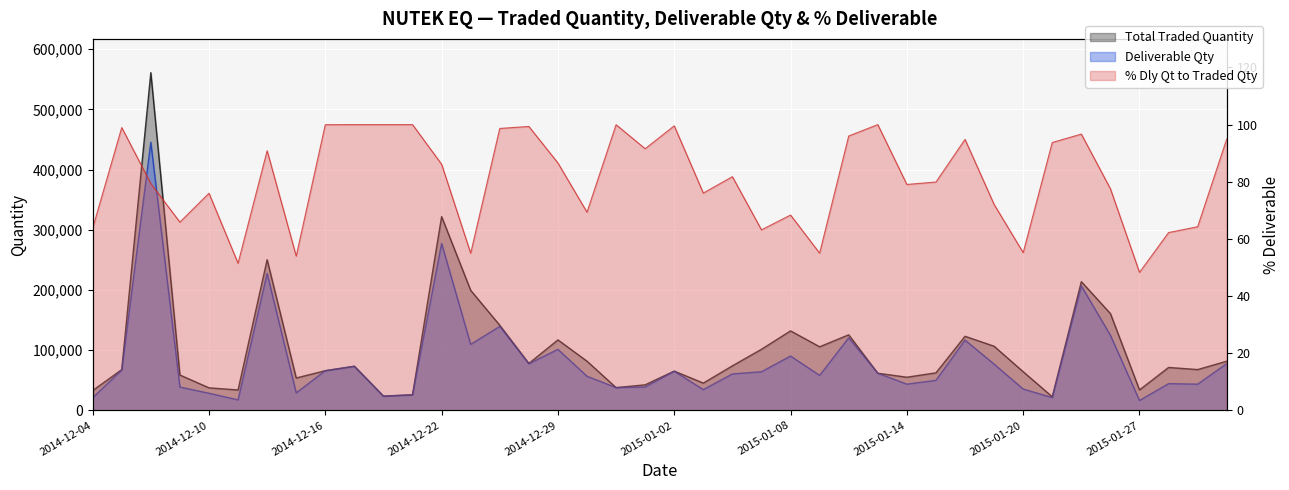

Between 2014-12-05 and 2015-01-07, which series saw the biggest shift?

Total Traded Quantity